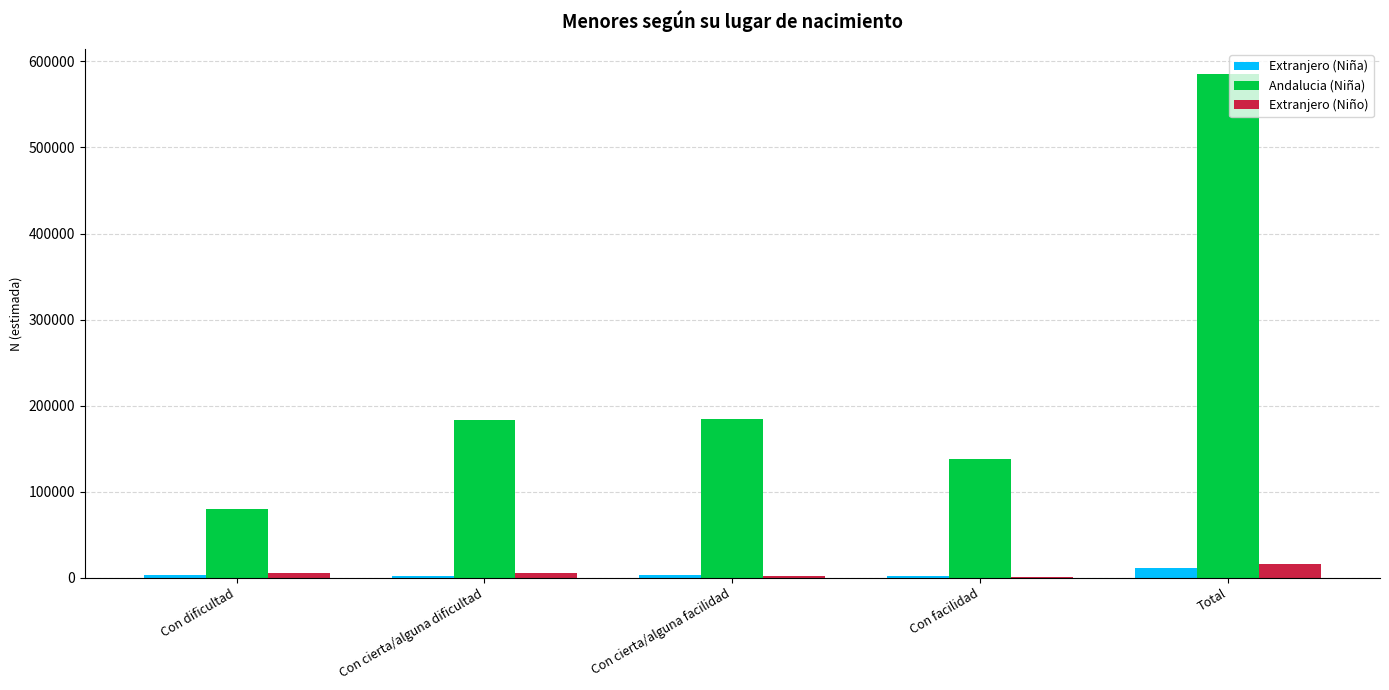

Where is Andalucia (Niña) nearest to the value 332461?

Con cierta/alguna facilidad